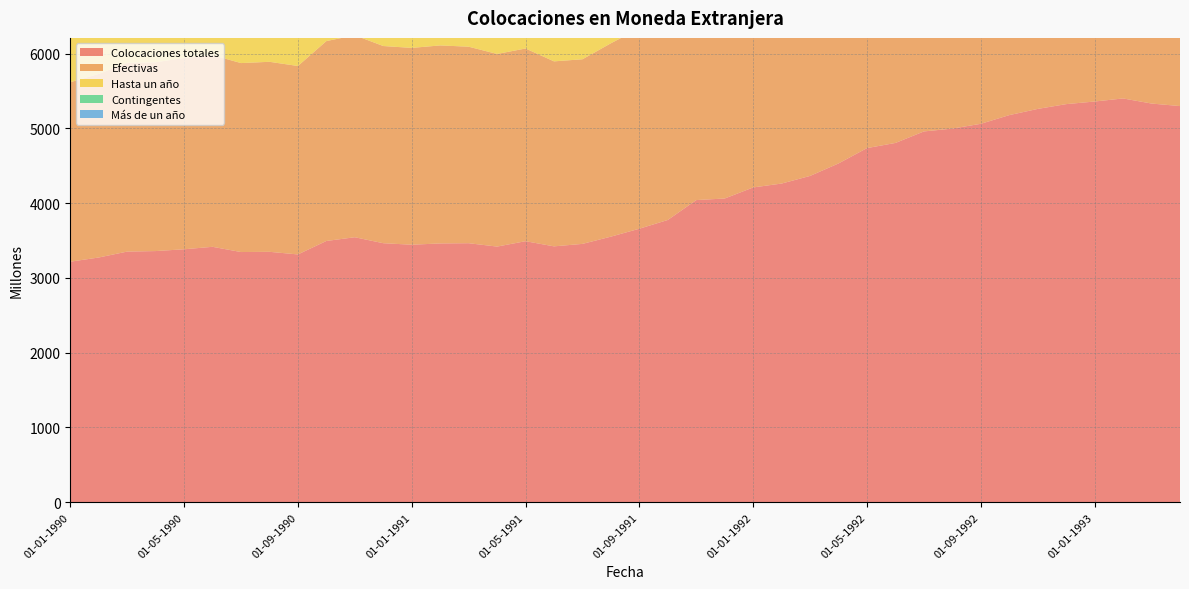

Reading right to left, transcribe all the data shown in this chart.

Colocaciones totales: 5297	5331	5399	5358	5323	5259	5176	5060	4996	4958	4804	4735	4530	4363	4261	4209	4061	4040	3774	3657	3551	3454	3421	3490	3418	3463	3460	3443	3463	3543	3493	3313	3348	3345	3415	3382	3358	3351	3272	3216
Efectivas: 4144	4233	4315	4235	4141	4049	3961	3823	3767	3718	3628	3605	3461	3316	3247	3191	3058	3032	2783	2679	2586	2469	2474	2577	2576	2628	2648	2632	2637	2701	2673	2520	2541	2527	2563	2558	2525	2525	2455	2400
Hasta un año: 3831	3918	4001	3918	3819	3703	3606	3478	3375	3345	3250	3186	3020	2853	2785	2734	2608	2525	2338	2205	2102	1939	1946	1990	1978	2013	2019	1996	2000	2082	2046	1889	1913	1906	1822	1822	1780	1781	1707	1661
Contingentes: 1153	1098	1084	1123	1182	1210	1215	1237	1229	1240	1176	1130	1069	1047	1014	1018	1003	1008	991	978	965	985	947	913	842	835	812	811	826	842	820	793	807	818	852	824	833	826	817	816
Más de un año: 313	315	314	317	322	346	355	345	392	373	378	419	441	463	462	457	450	507	445	474	484	530	528	587	598	615	629	636	637	619	627	631	628	621	741	736	745	744	748	739